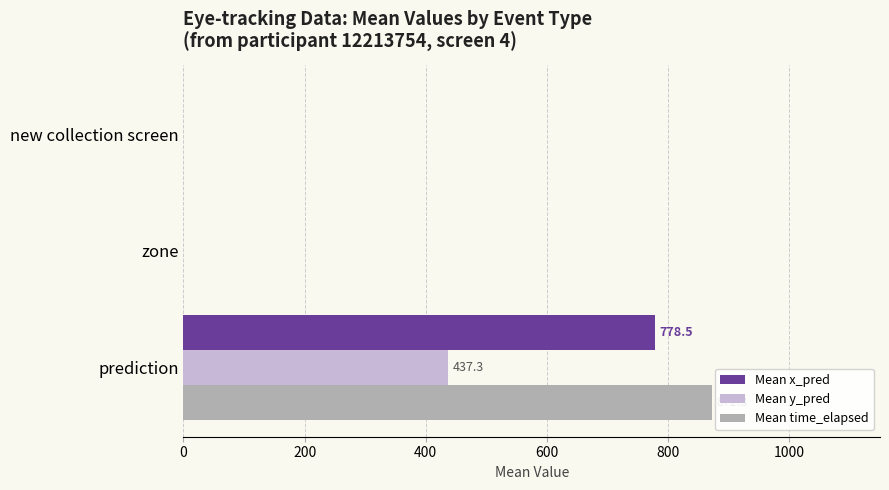

What is the maximum value shown in the chart?

872.3